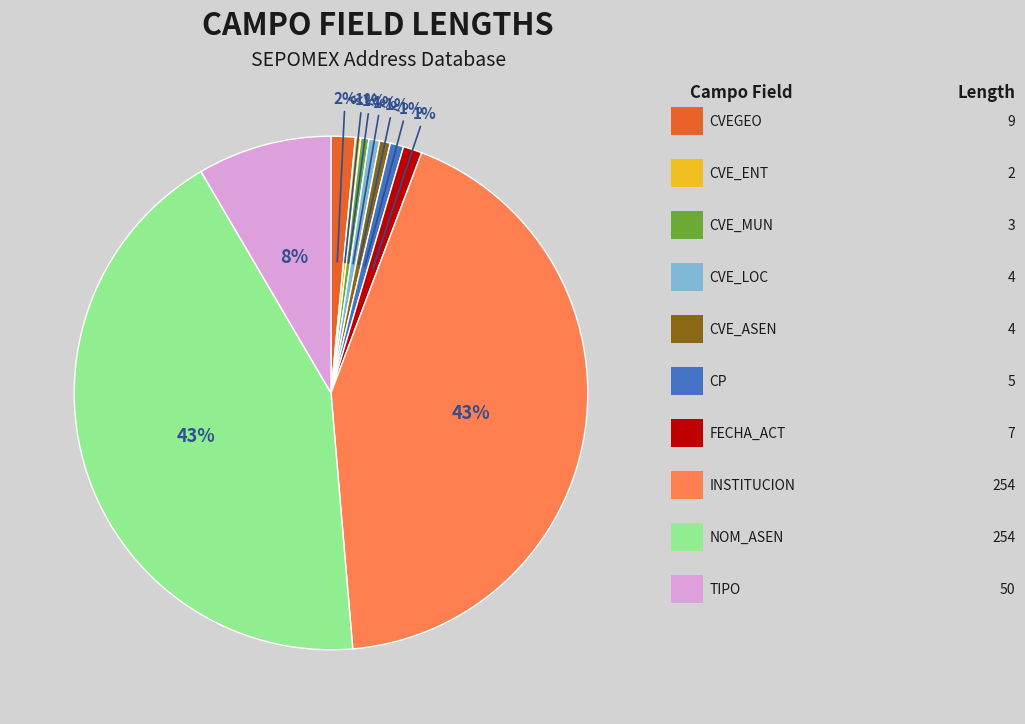

The CVE_MUN slice represents 13% of the pie. True or false?

False